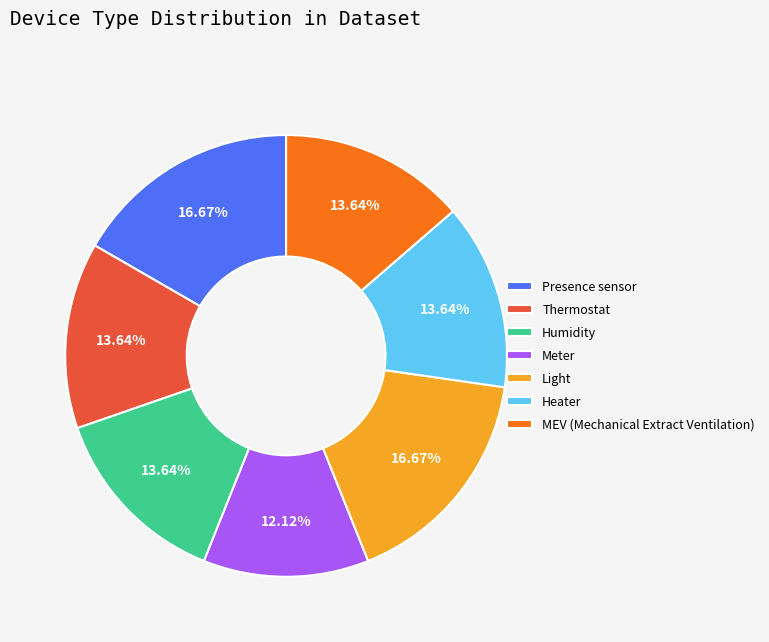

To the nearest percent, what is the combined percentage of Thermostat and Heater?

27%